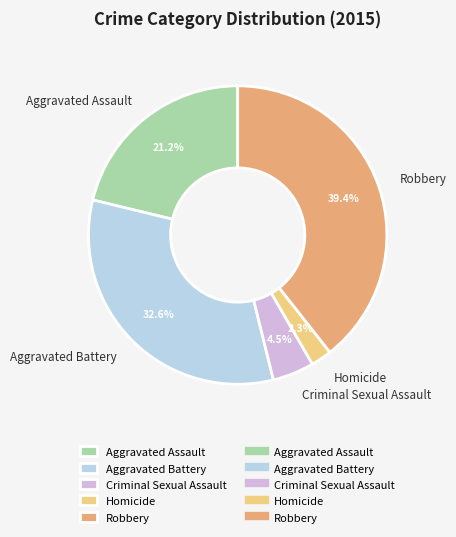

What is the ratio of the value at Aggravated Assault to the value at Aggravated Battery?

0.7